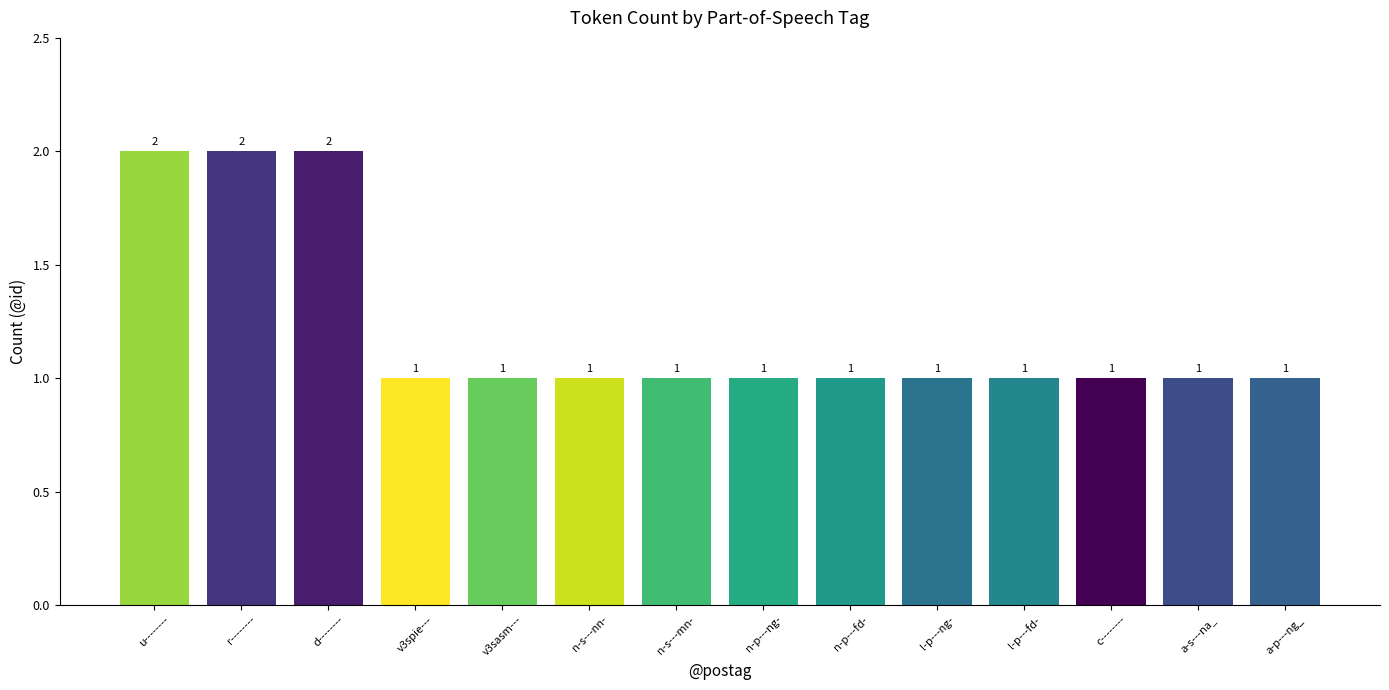

How many distinct data groups are displayed?

1